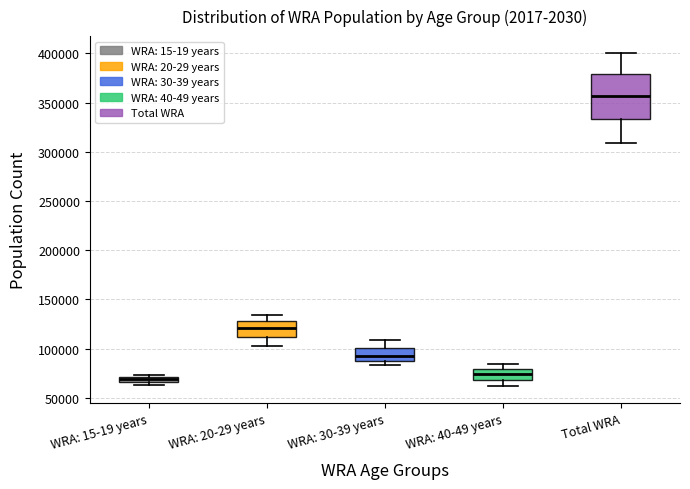

Which box's median line is the lowest?

WRA: 15-19 years